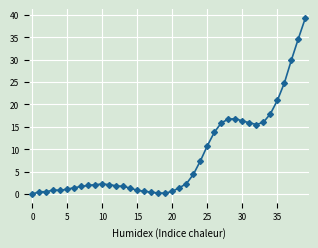

How many positive values are there?

39